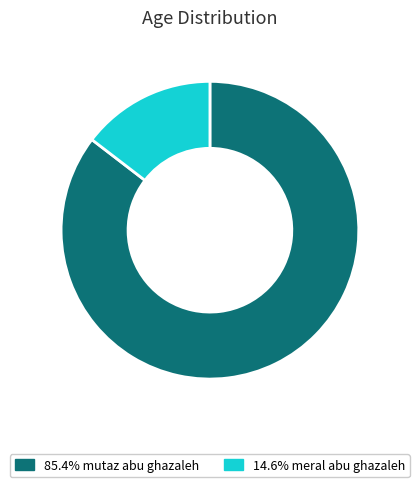

Does any single category account for the majority?

Yes